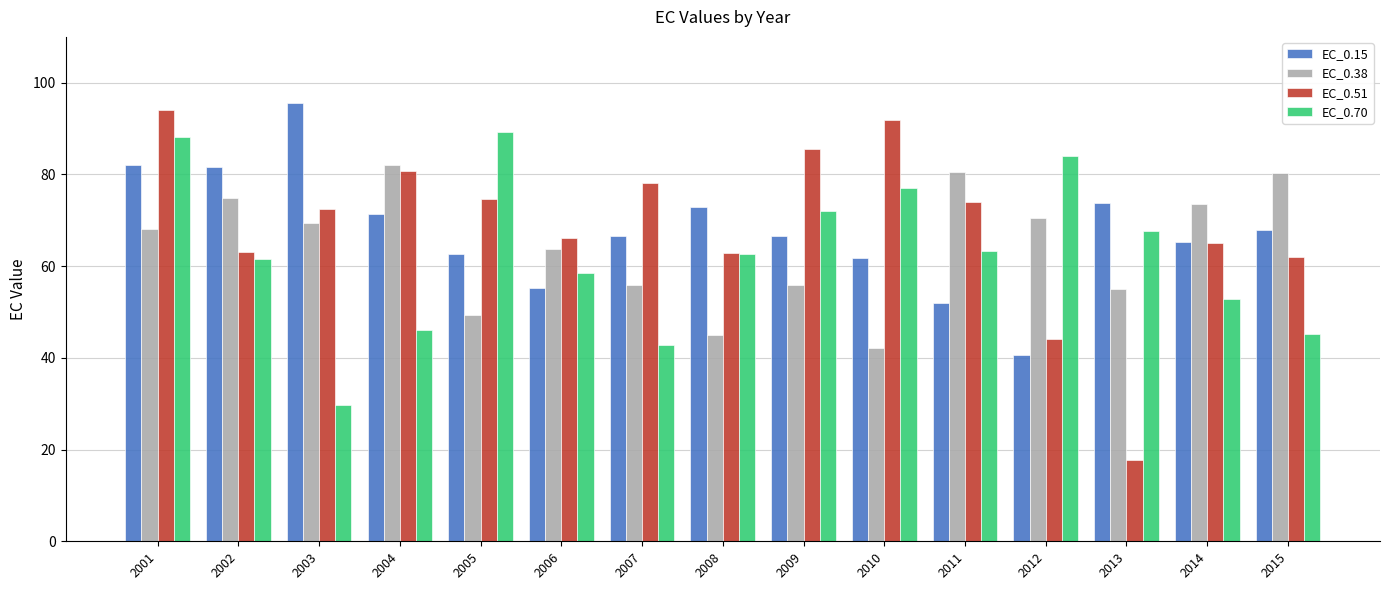

Is it true that EC_0.38 equals 31.2 at 2002?

False